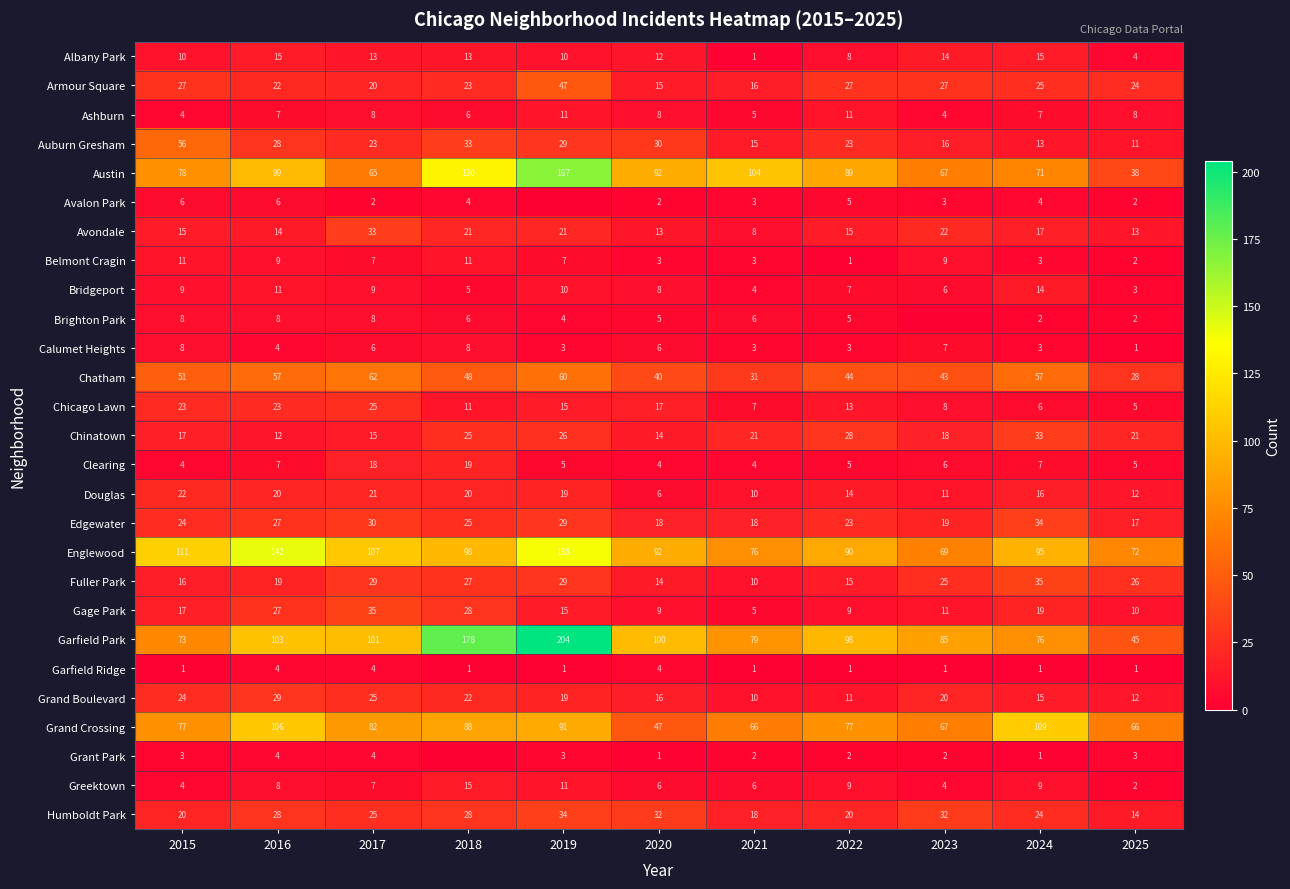

What is the minimum value for Chicago Lawn?

5